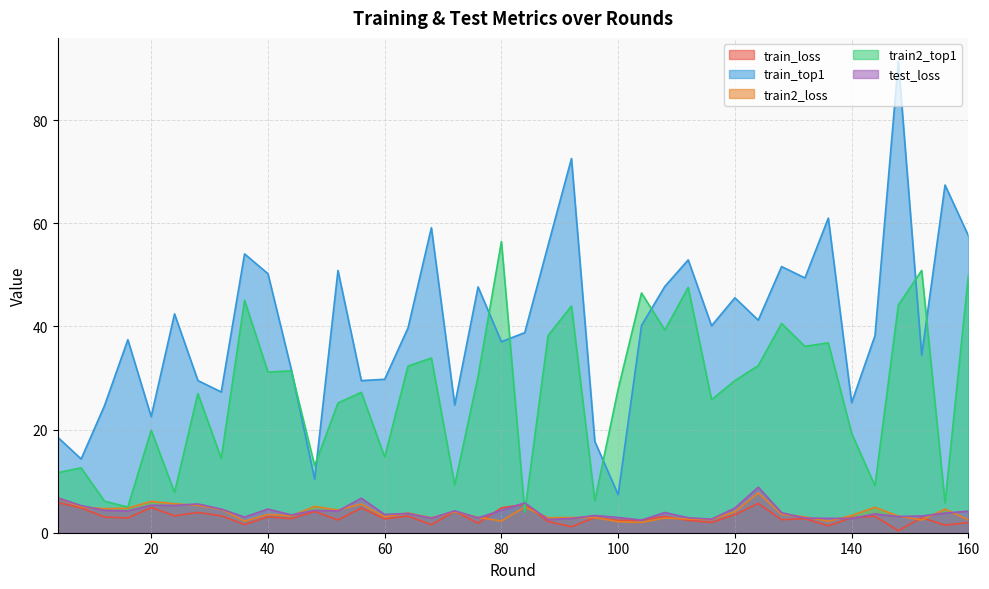

Which category has the lowest value across all series?

148